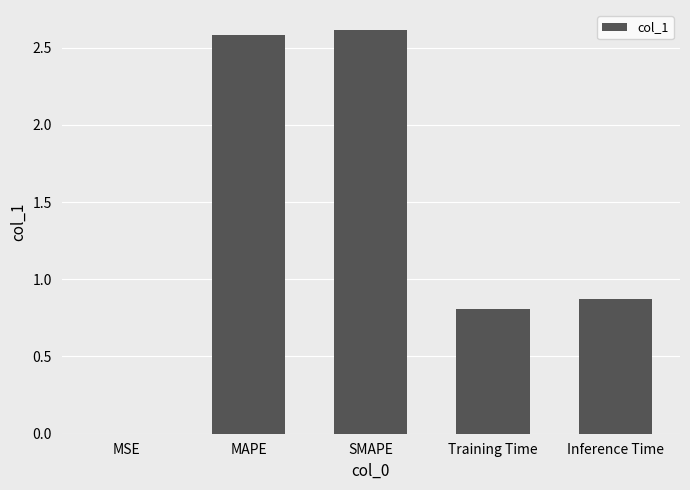

The value at Inference Time is 0.9. True or false?

True